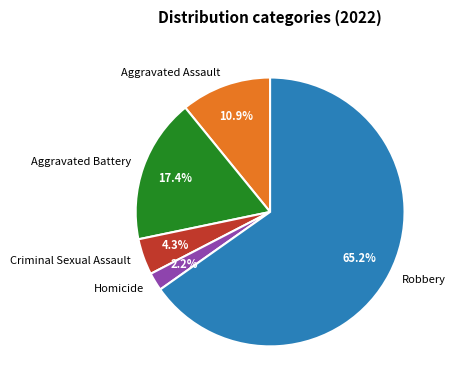

How many slices are in this pie chart?

5